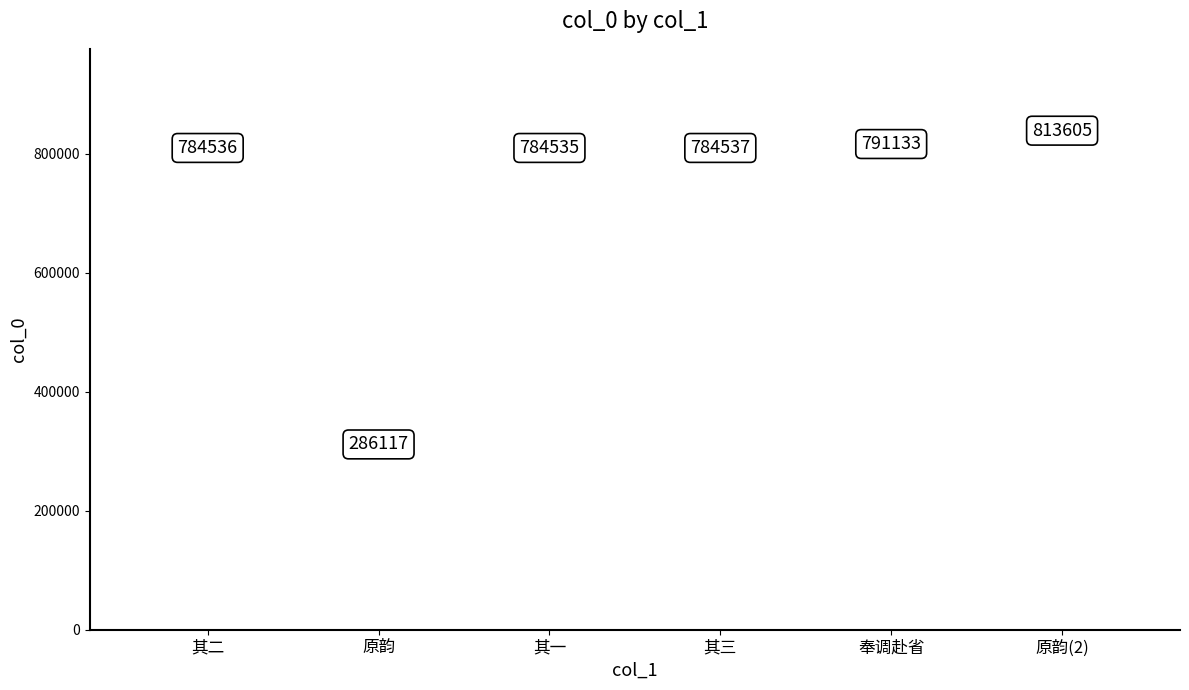

Approximately how many times larger is the value at 原韵 compared to 奉调赴省?

0.4